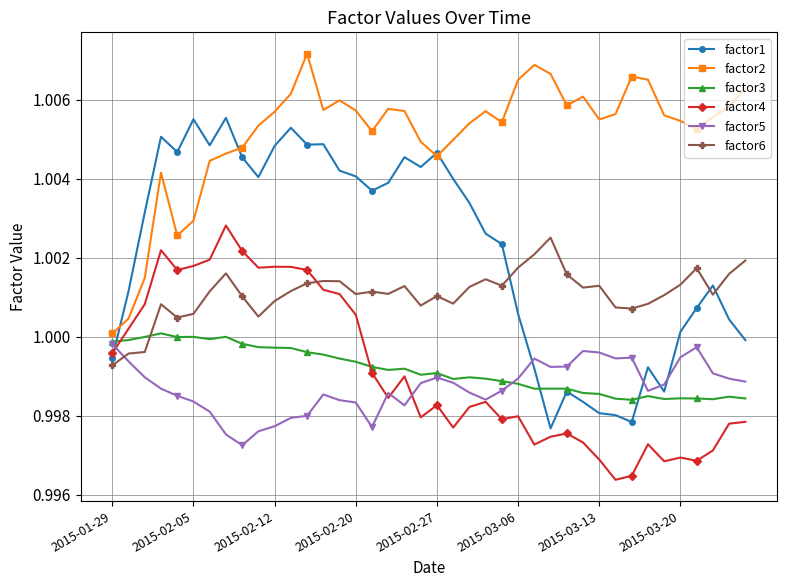

Which series has the largest range (max minus min)?

factor1